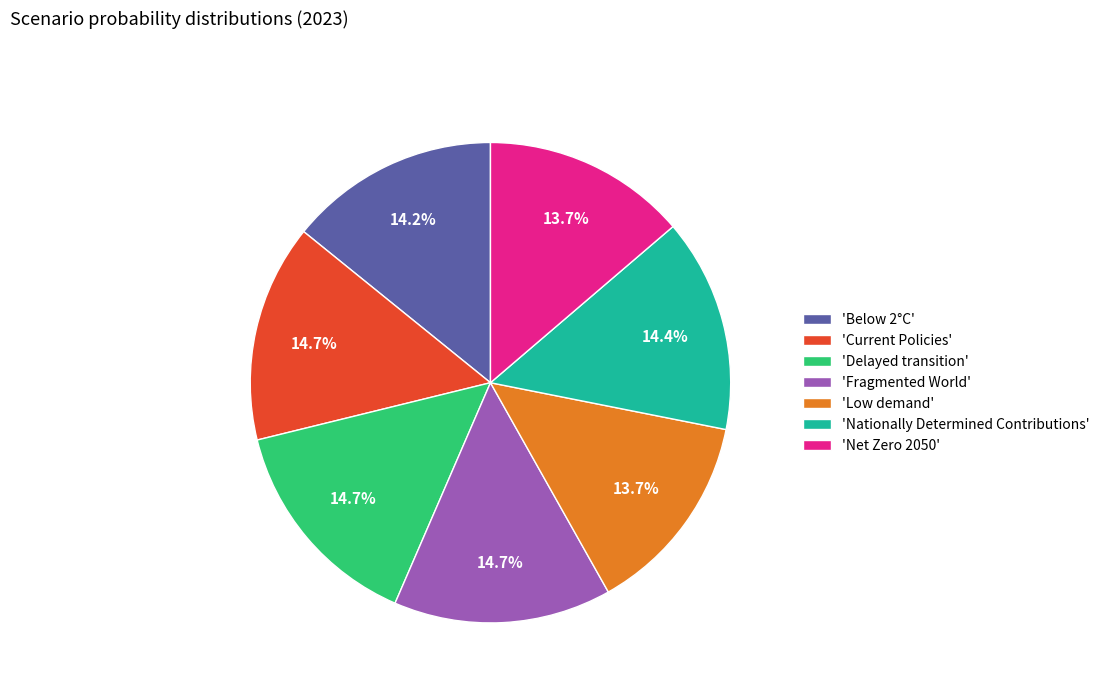

Does 'Below 2°C' account for over 50% of the chart?

No